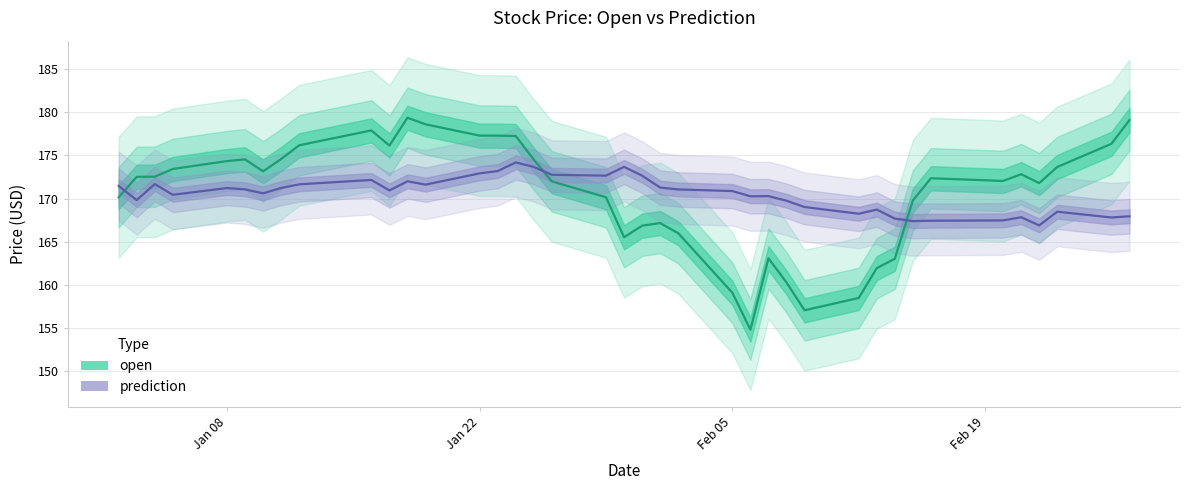

Reading right to left, transcribe all the data shown in this chart.

open: 179.1	176.4	173.7	171.8	172.8	172.1	172.4	169.8	163.0	161.9	158.5	157.1	160.3	163.1	154.8	159.1	166.0	167.2	166.9	165.5	170.2	172.0	174.5	177.2	177.3	177.3	178.6	179.4	176.1	177.9	176.2	174.6	173.2	174.6	174.4	173.4	172.5	172.5	170.2
prediction: 168.0	167.8	168.5	166.9	167.8	167.5	167.4	167.4	167.7	168.7	168.3	169.0	169.8	170.3	170.3	170.9	171.1	171.3	172.7	173.7	172.7	172.8	173.7	174.2	173.2	172.9	171.6	172.0	171.0	172.2	171.7	171.2	170.6	171.1	171.2	170.4	171.7	169.8	171.5